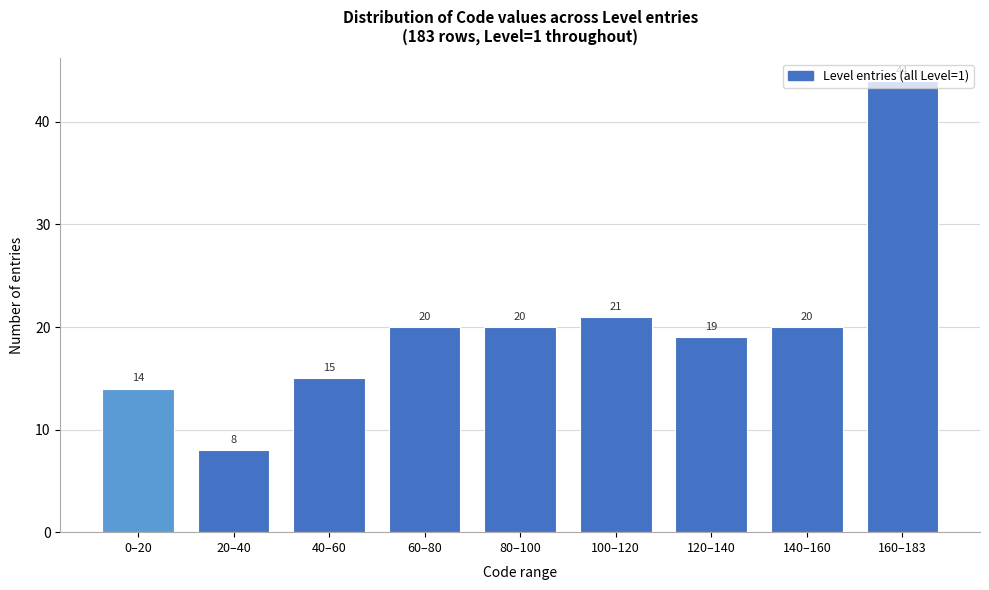

True or false: the data shows 9 at 0–20.

False